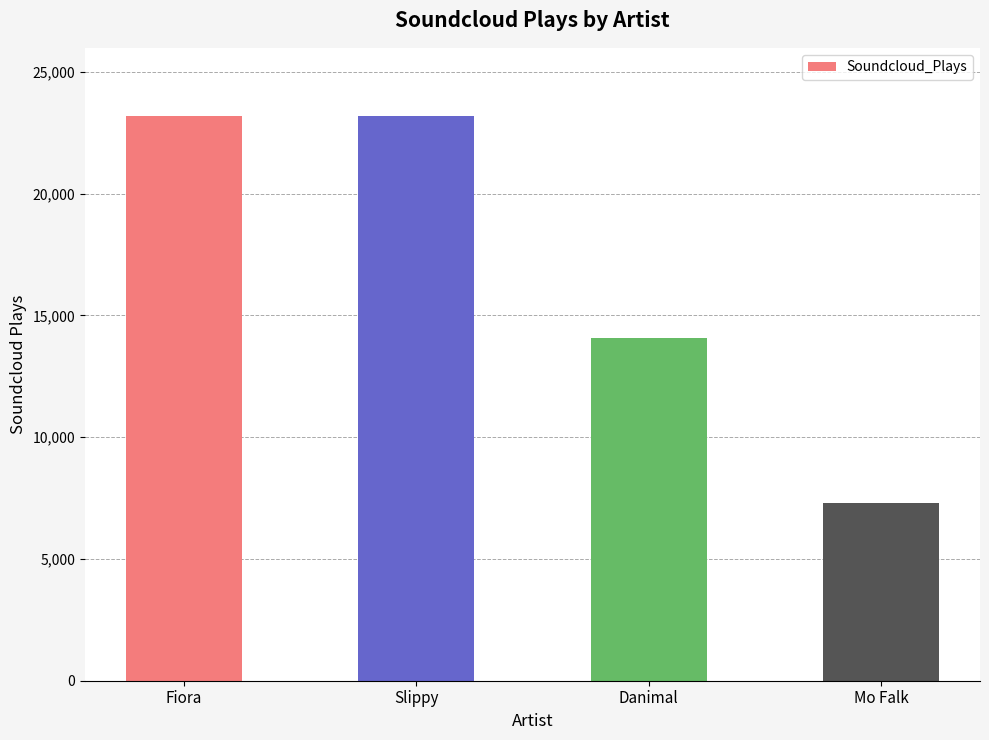

The value at Mo Falk is 7300. True or false?

True